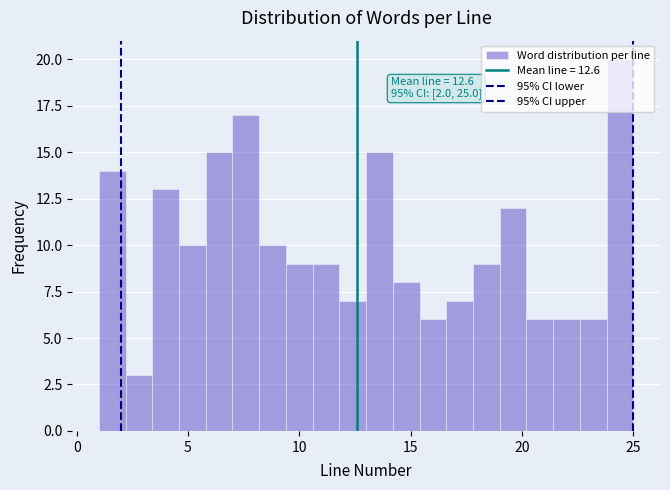

Read against the x-axis, roughly where is the centre of the tallest bar?

24.5